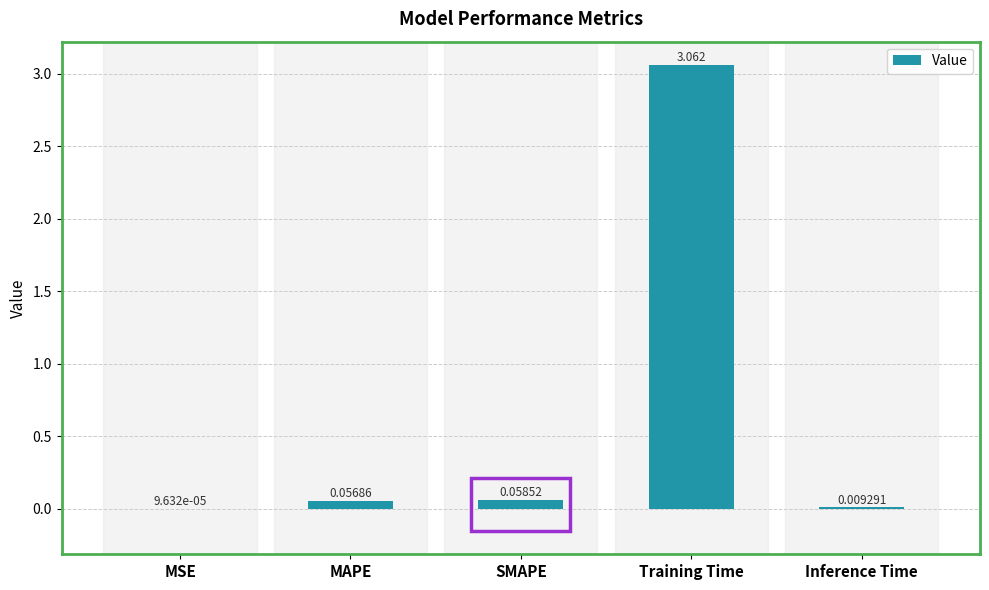

At which label is the value closest to 1?

SMAPE